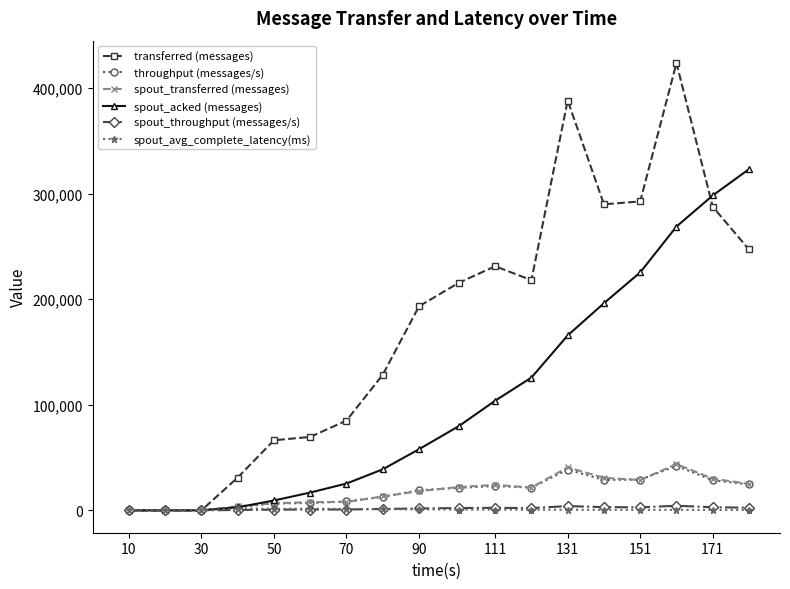

Which series has the largest range (max minus min)?

transferred (messages)